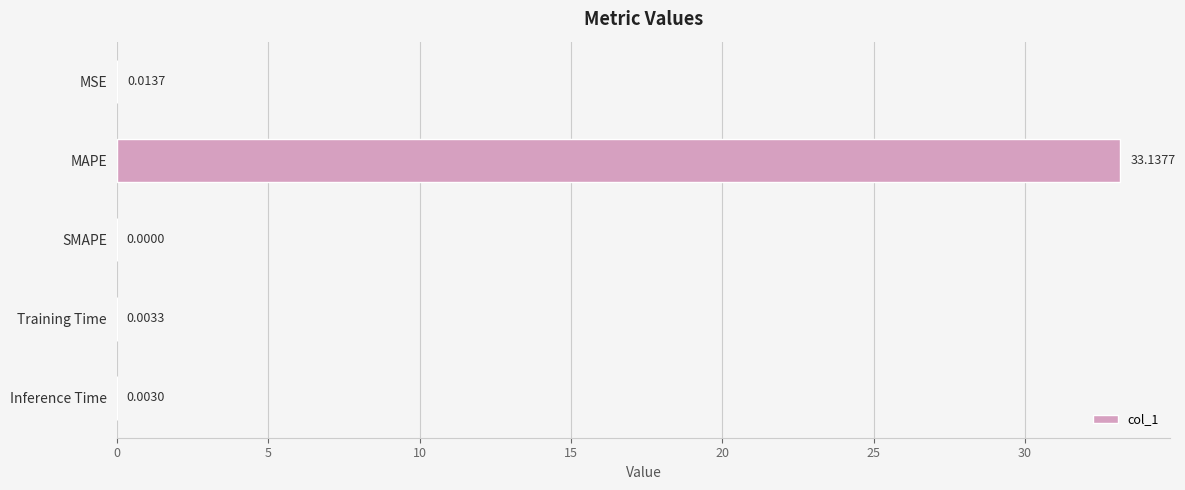

What is the sum of all values?

33.2